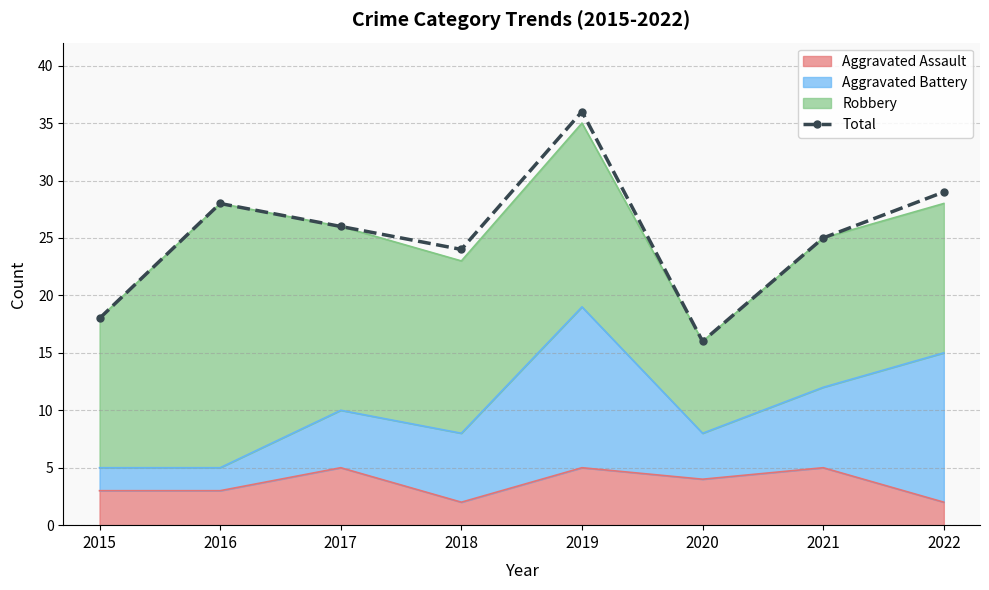

Reading left to right, what are all the values shown in this chart?

18	28	26	24	36	16	25	29